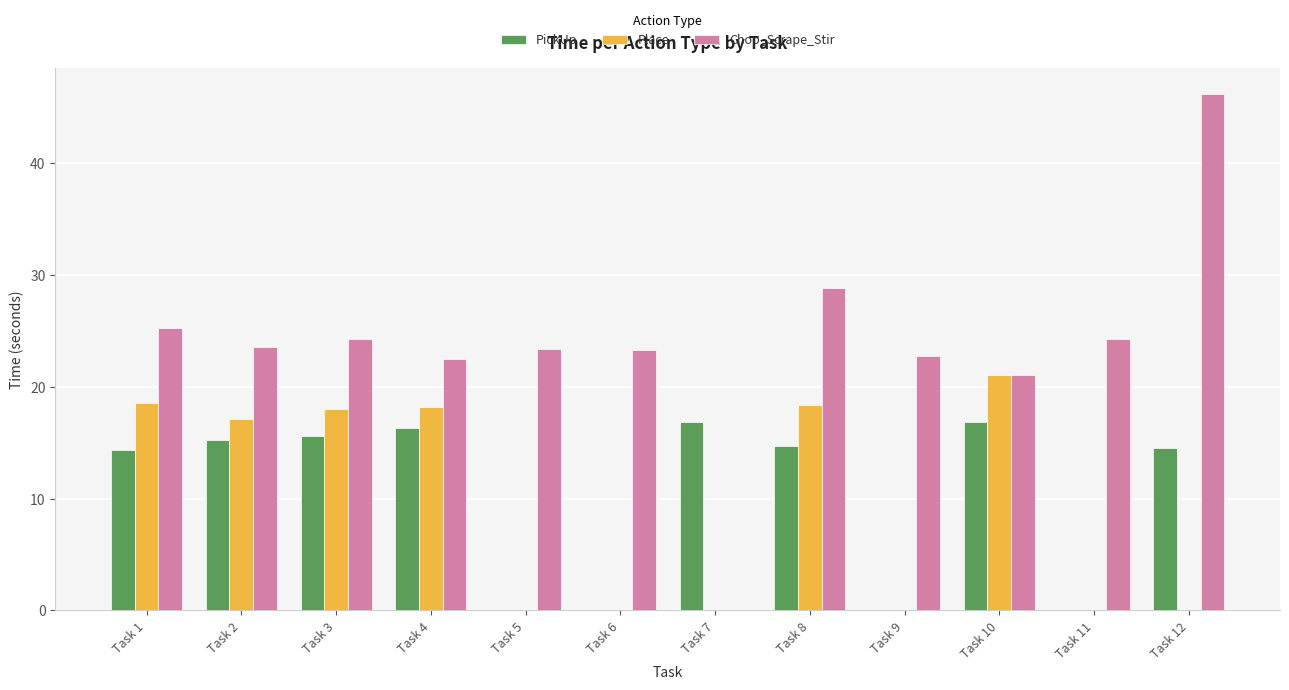

What is the sum of the PickUp values at Task 8 and Task 9?

14.7